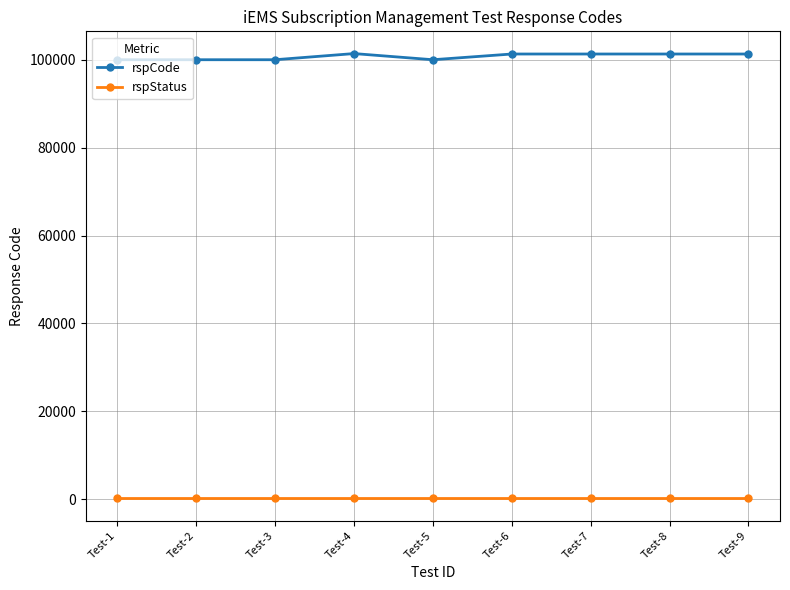

What are all the series names shown in the legend?

rspCode, rspStatus